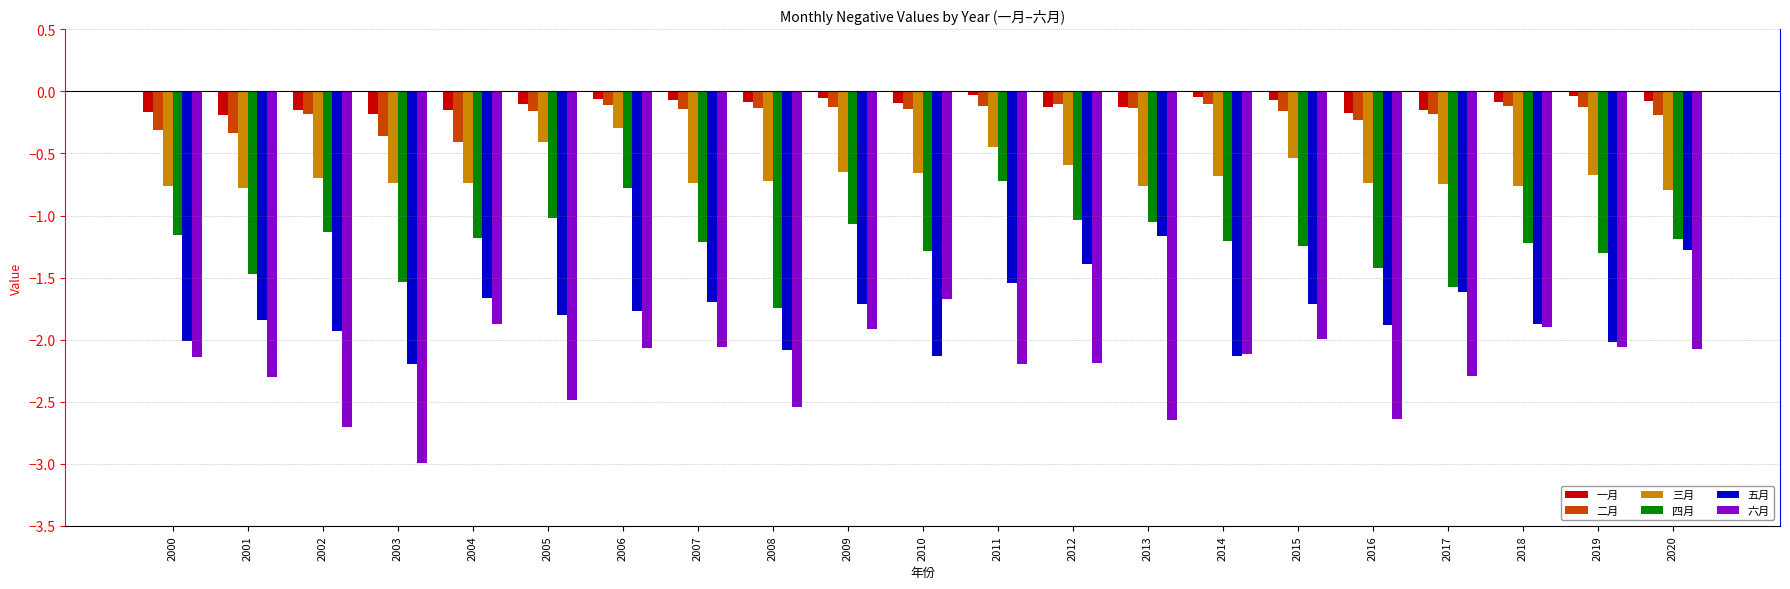

Which series has the widest spread of values?

六月